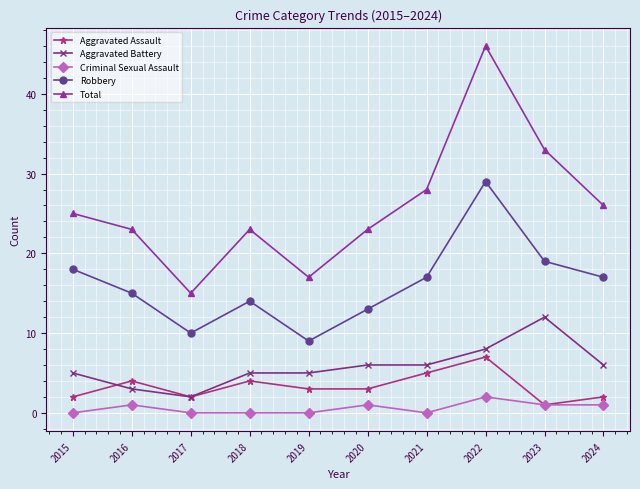

What are all the series names shown in the legend?

Aggravated Assault, Aggravated Battery, Criminal Sexual Assault, Robbery, Total